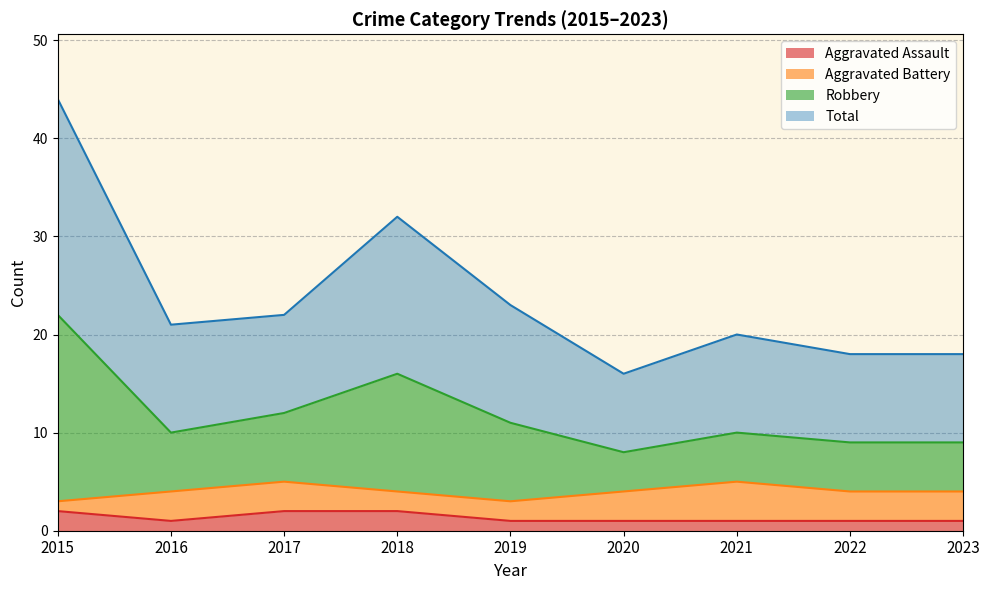

True or false: Total and Robbery intersect in this chart.

False